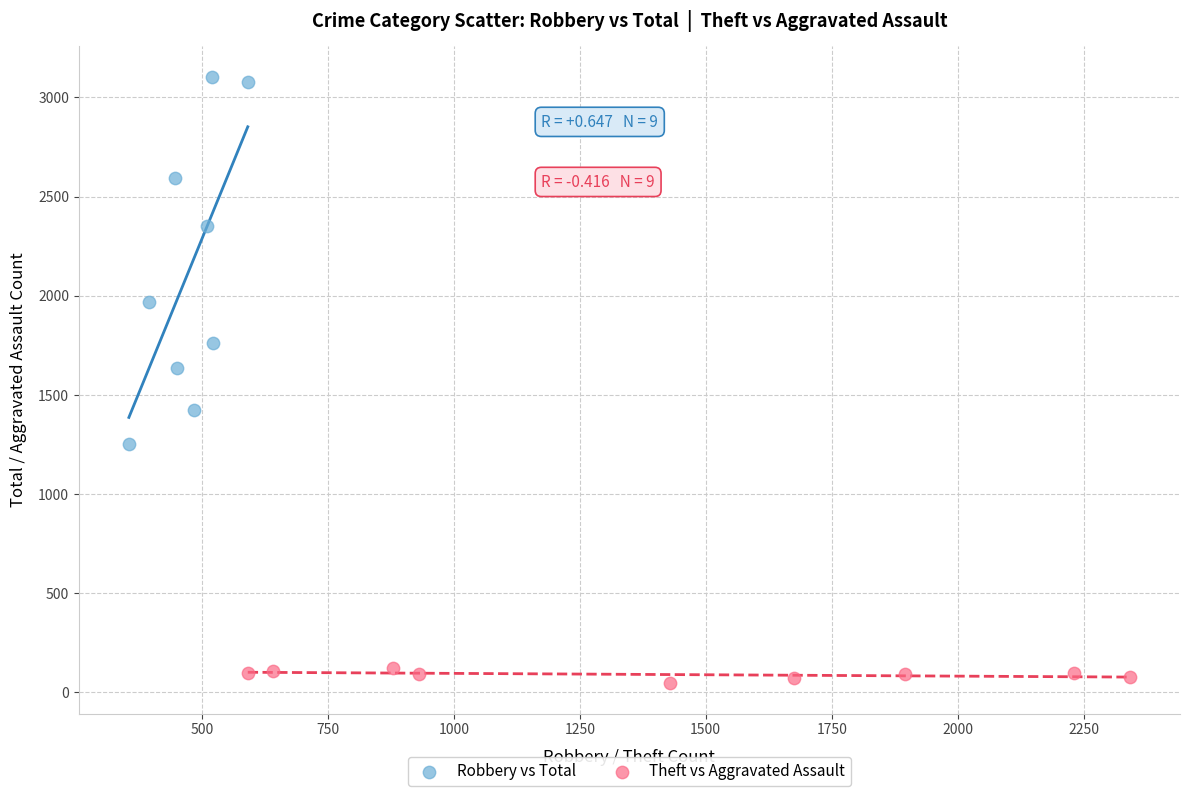

Which series has the largest Y range (max minus min)?

Robbery vs Total